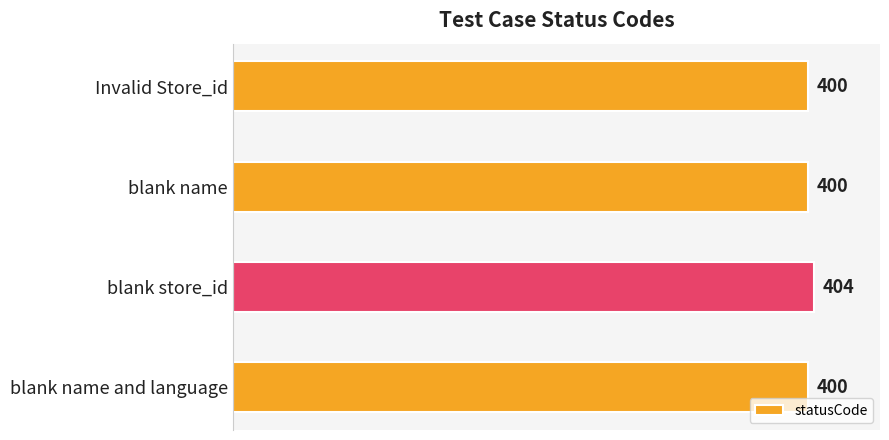

Count the values in the range 400 to 404.

4